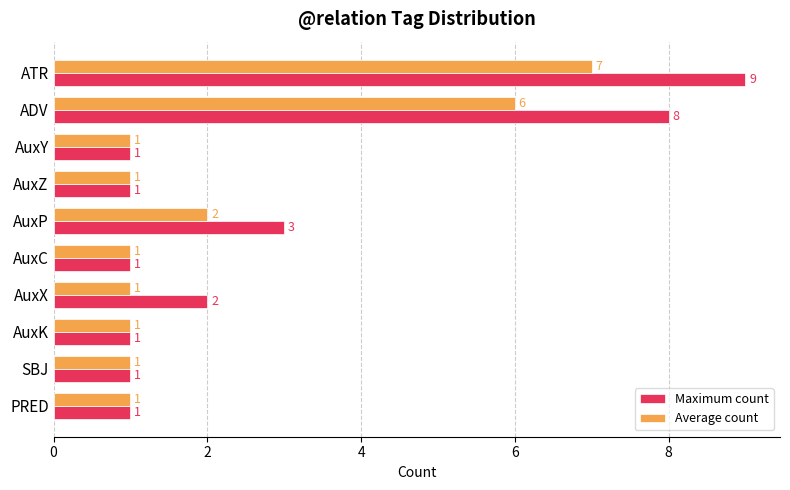

How many Maximum count values are between 1 and 3?

8